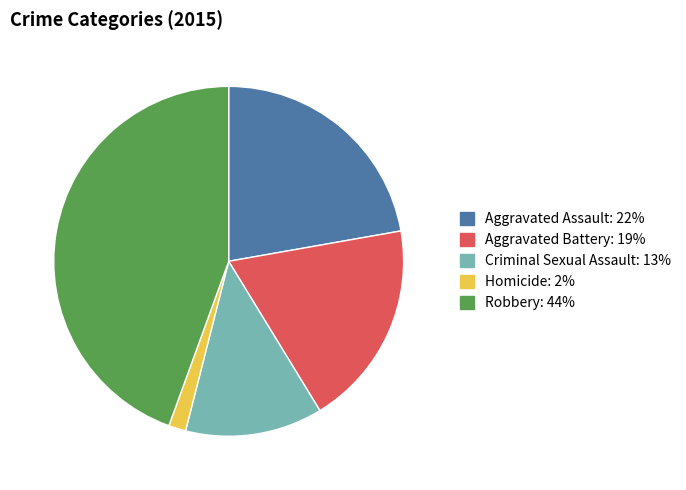

How many slices are in this pie chart?

5